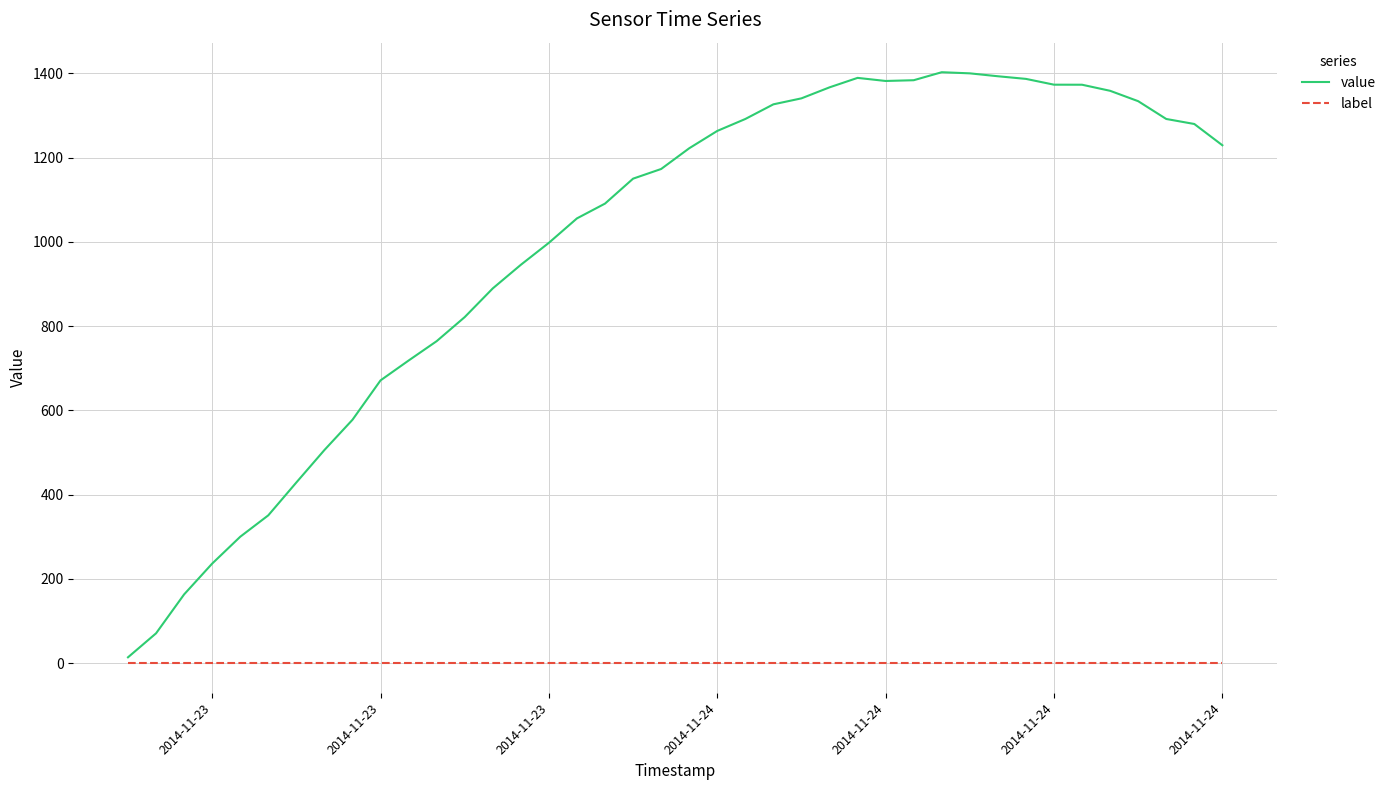

True or false: value and label intersect in this chart.

False